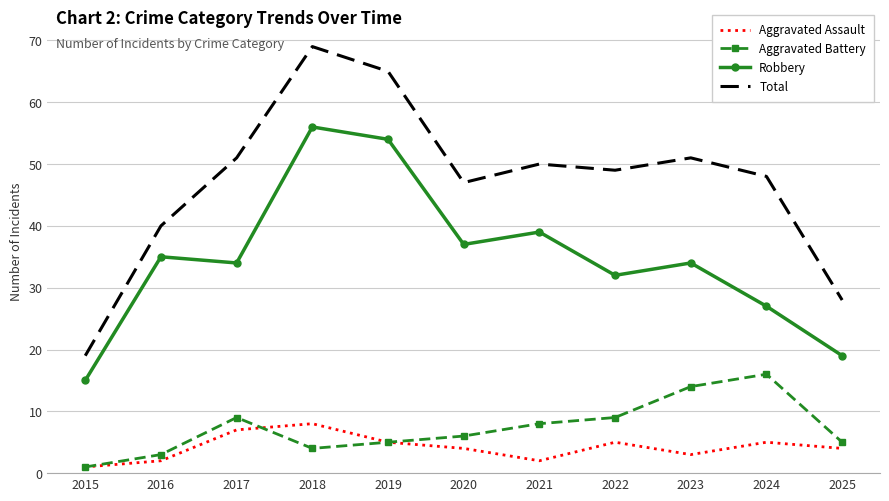

The value of Aggravated Assault at 2022 is 8. True or false?

False